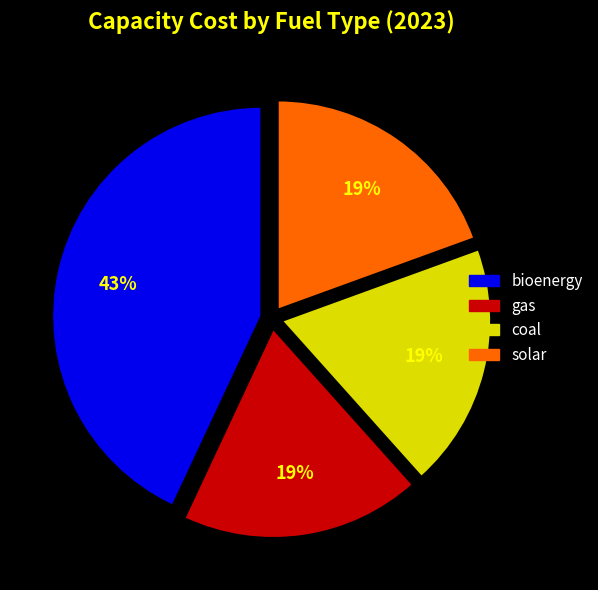

Which category has the biggest portion of the pie?

bioenergy